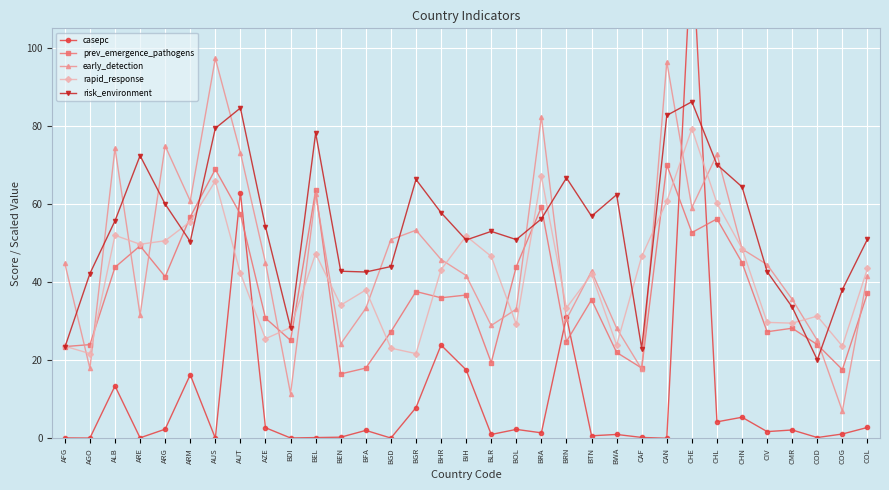

Is this an area chart (filled region under the line)?

No